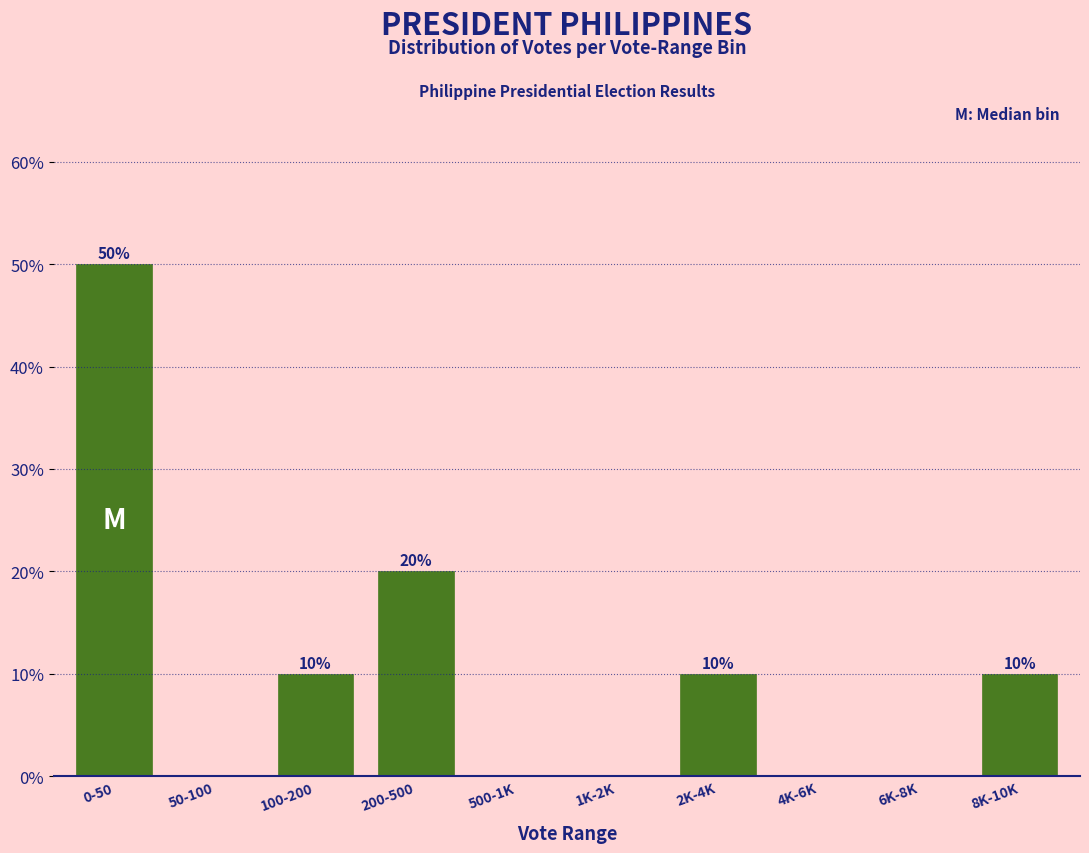

Reading right to left, extract all data points from this chart.

8K-10K=10	6K-8K=0	4K-6K=0	2K-4K=10	1K-2K=0	500-1K=0	200-500=20	100-200=10	50-100=0	0-50=50